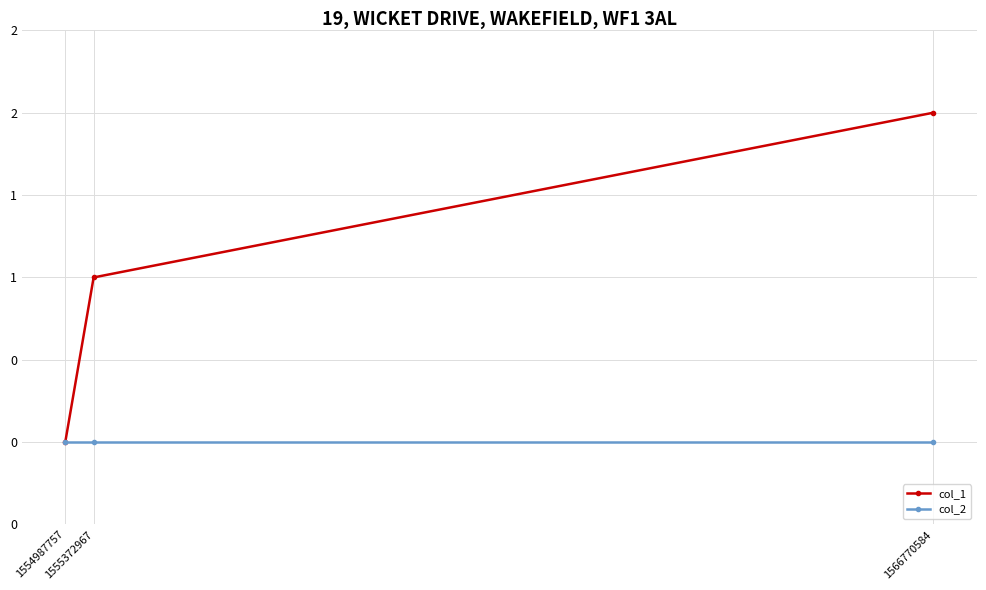

What is the value of the col_1 point at the 3rd from the left?

2